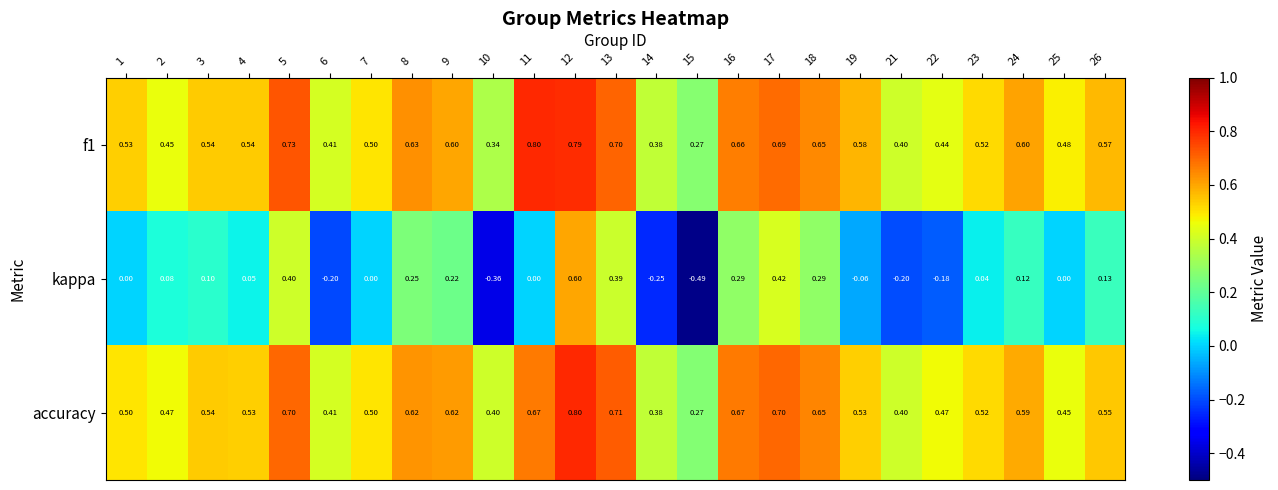

Between 5 and 6, which series saw the biggest shift?

kappa